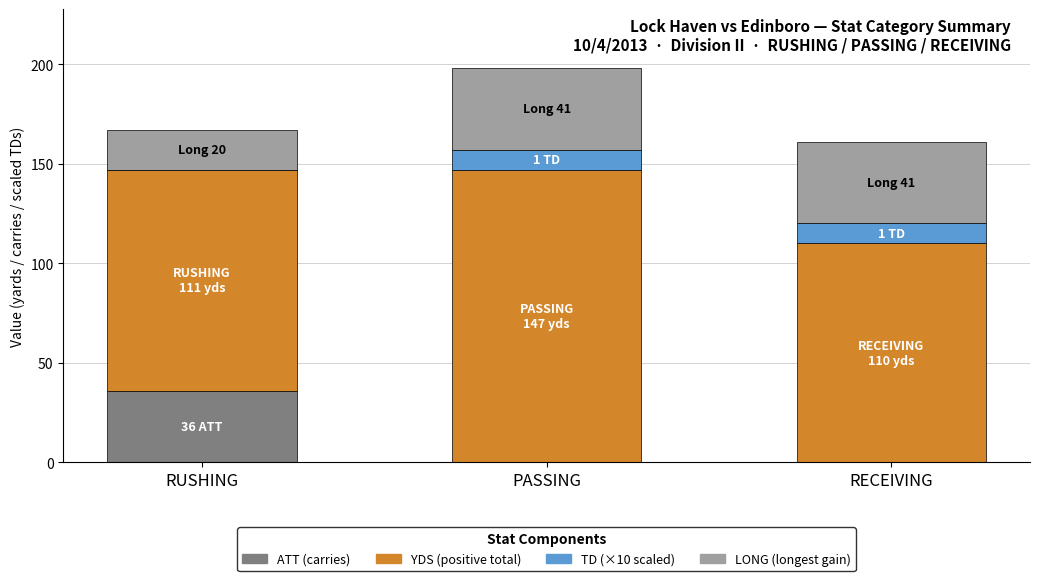

How many data points does each series have?

3